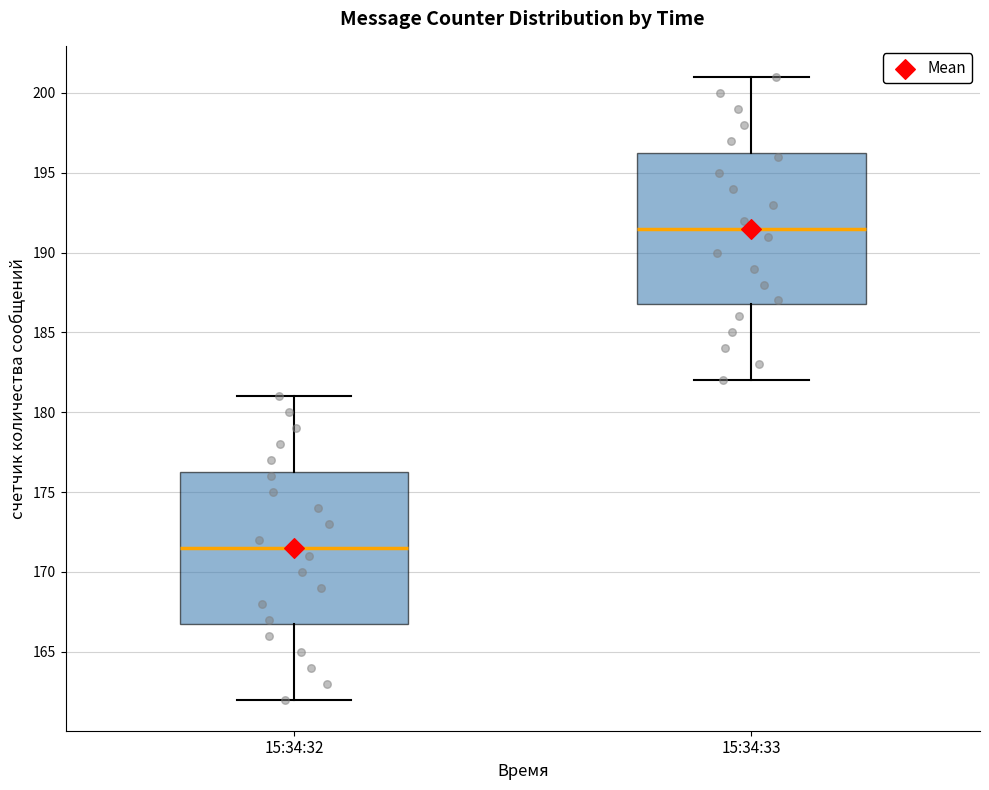

Where is the lower edge of the box for 15:34:33 on the y-axis? The values are not printed on the chart, so give them approximately, as read against the axis.

187.0